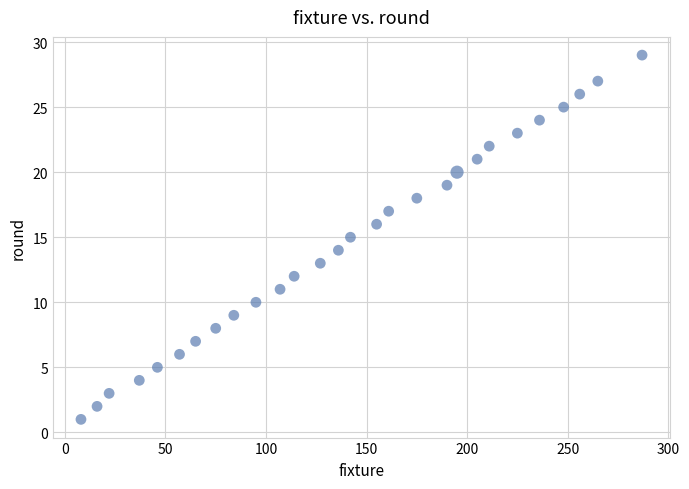

What is the range of X values (max minus min)?

279